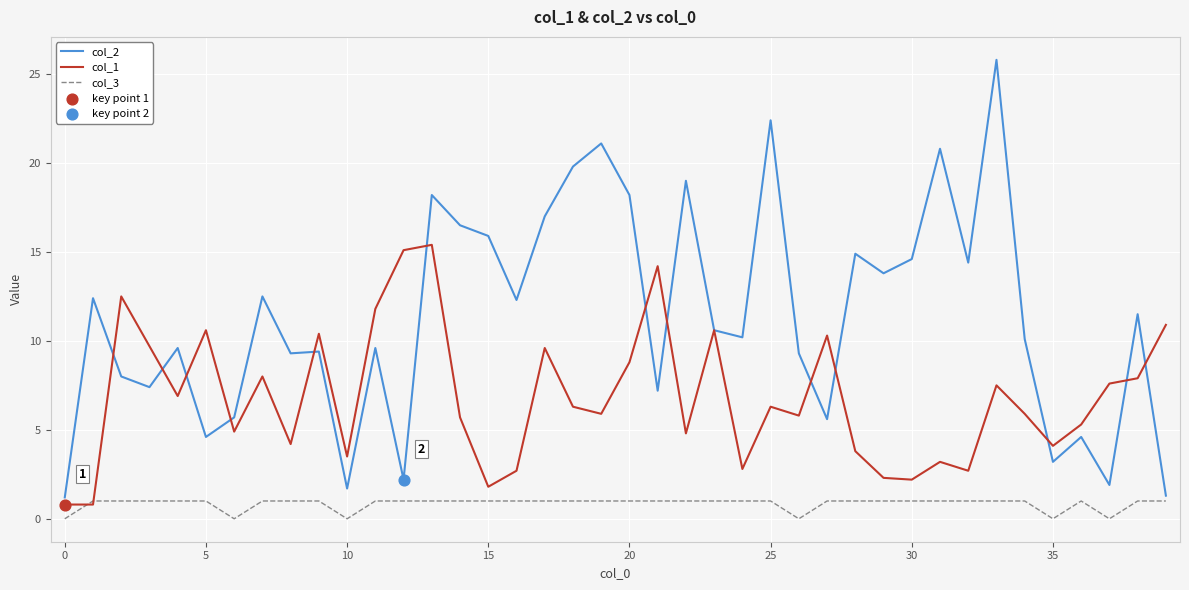

Which series has the largest range (max minus min)?

col_2